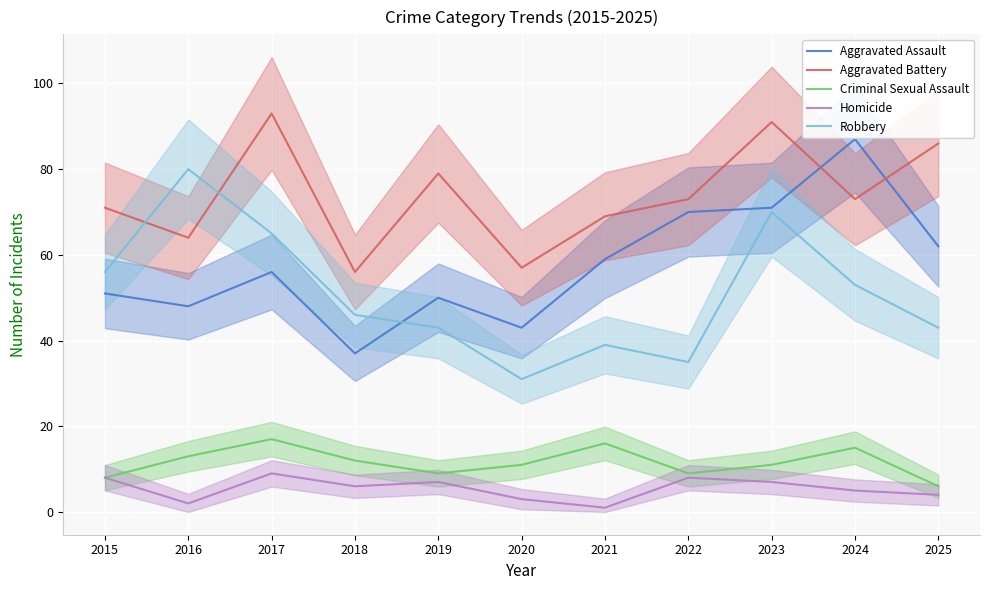

True or false: Homicide and Criminal Sexual Assault cross at least once.

False